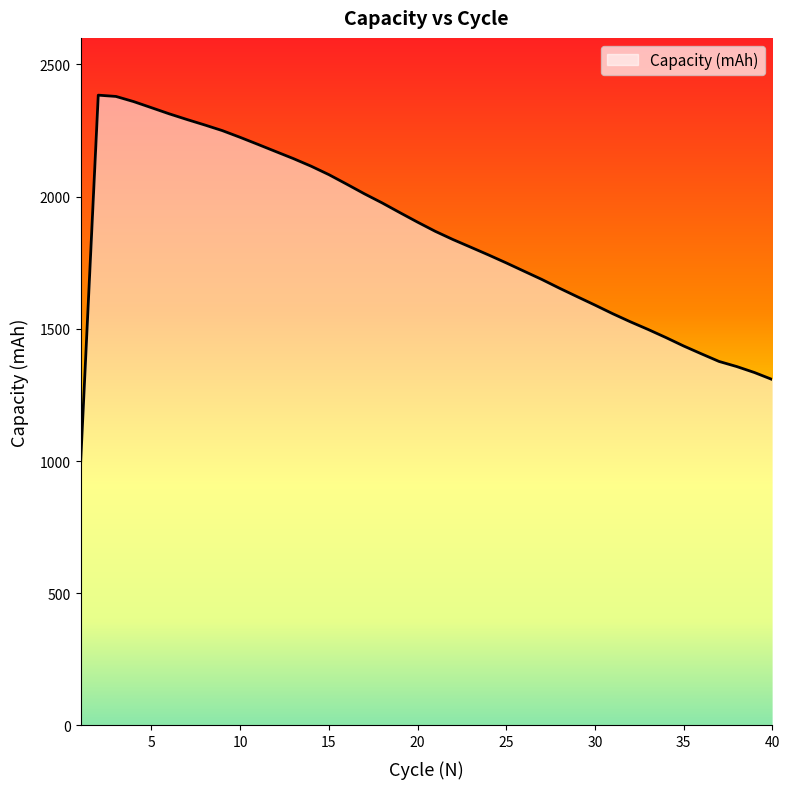

What is the maximum value shown in the chart?

2383.5